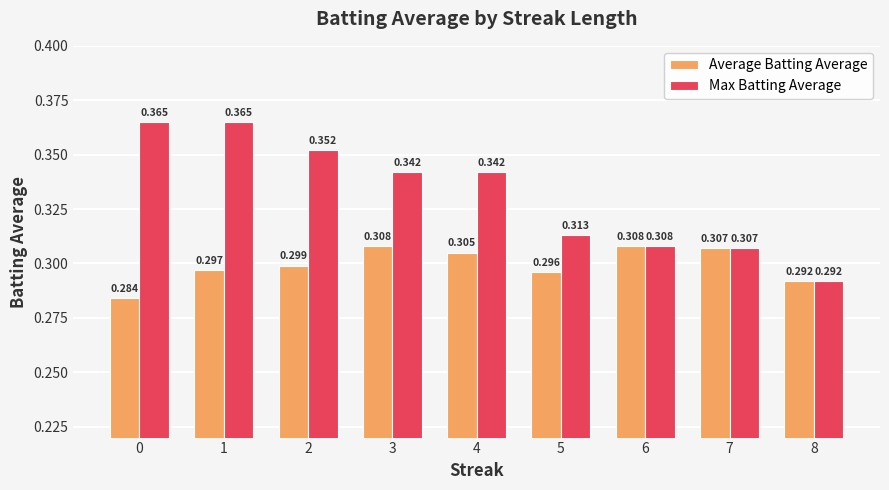

Rank the series by their maximum value, from highest to lowest.

Max Batting Average, Average Batting Average